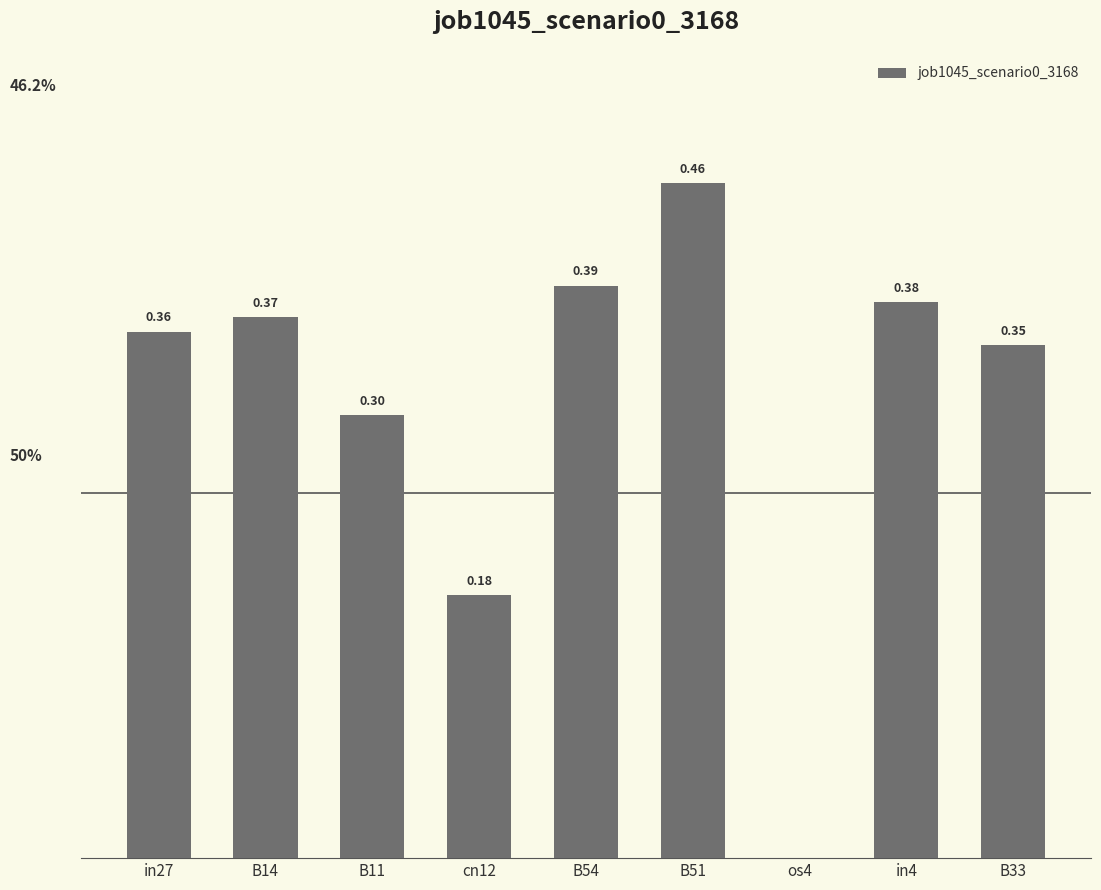

Which has a higher value, B14 or cn12?

B14